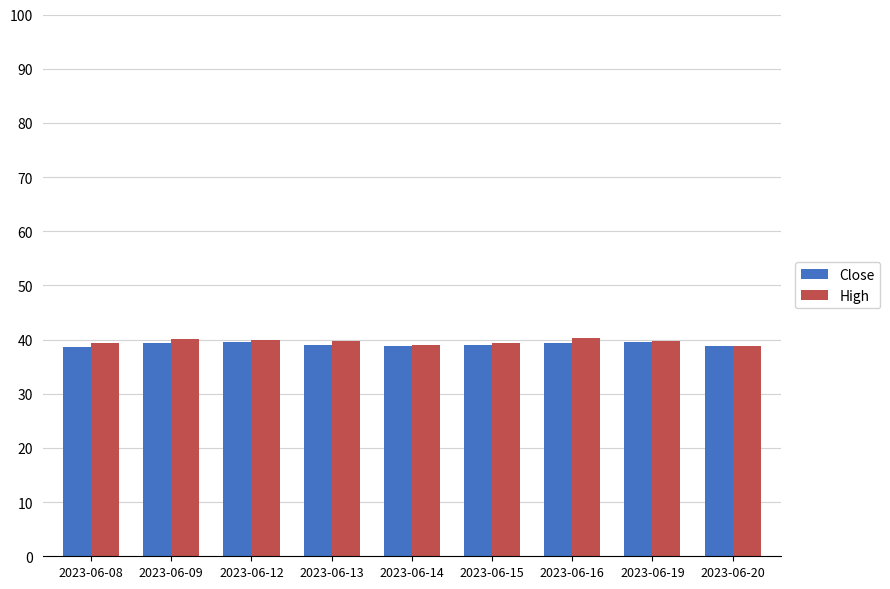

The value of High at 2023-06-13 is 39.7. True or false?

True